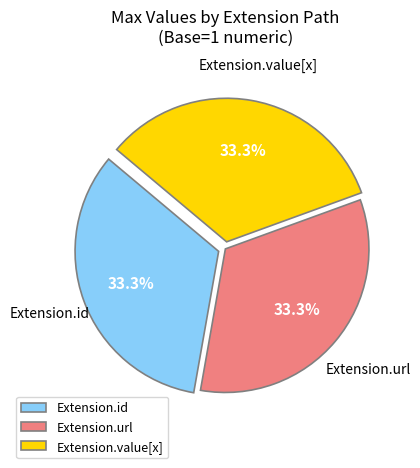

Is there a majority slice in this chart?

No